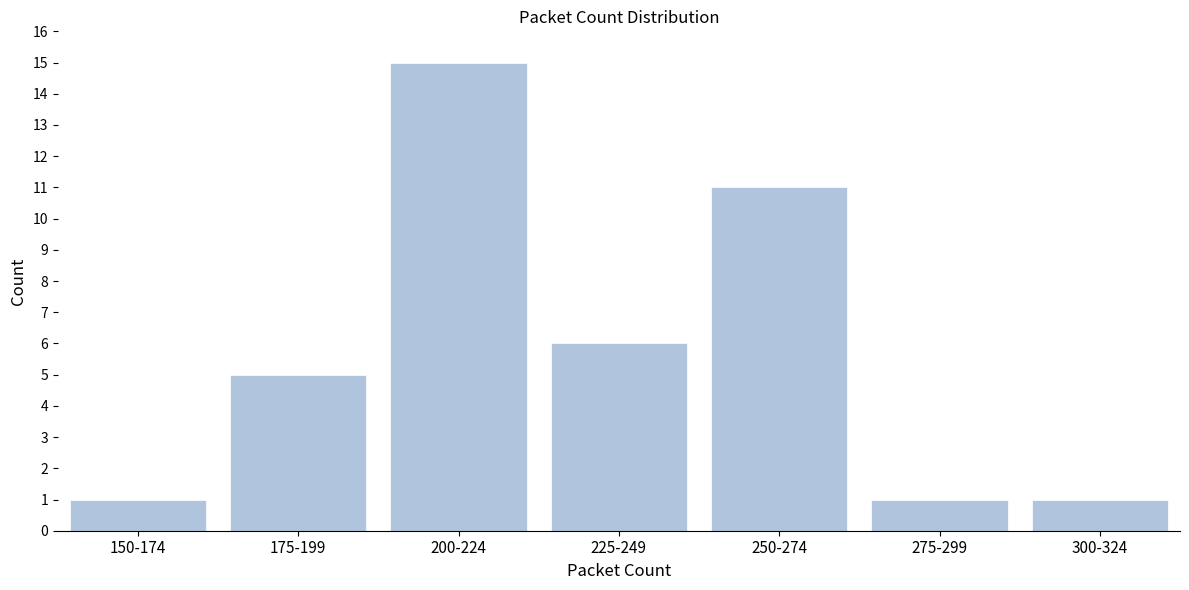

Reading left to right, extract all data points from this chart.

150-174=1	175-199=5	200-224=15	225-249=6	250-274=11	275-299=1	300-324=1